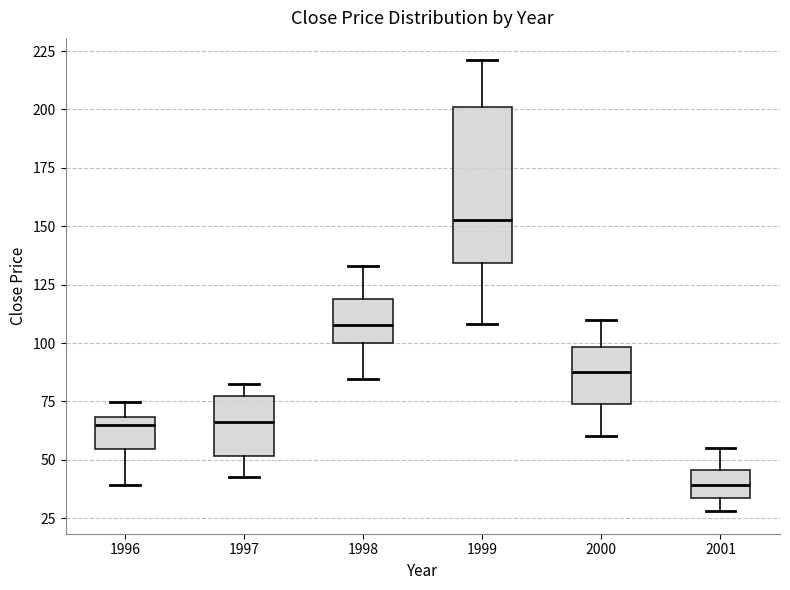

Which box is the tallest, from its lower edge to its upper edge?

1999